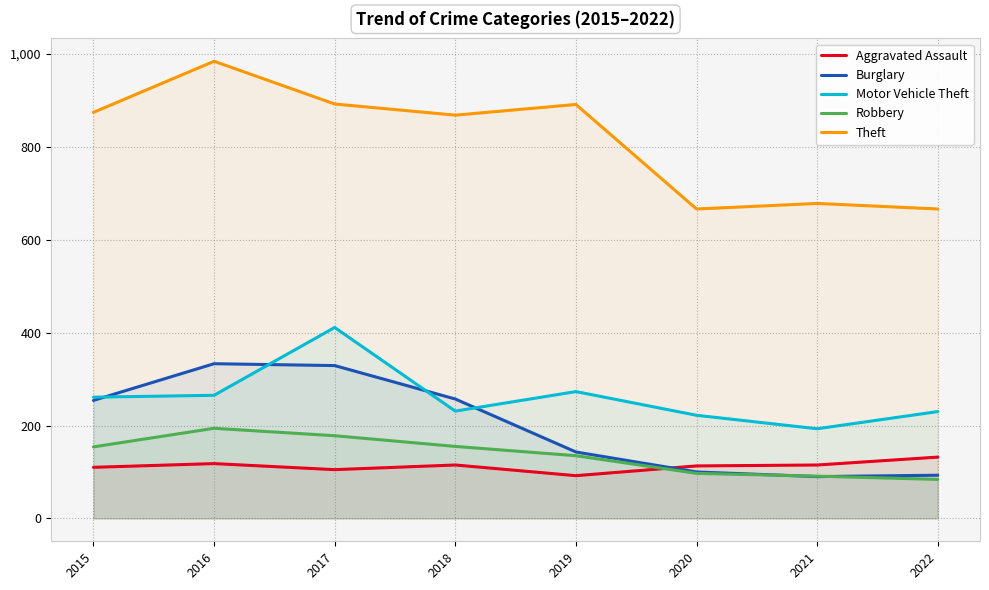

What is the difference between the Motor Vehicle Theft values at 2016 and 2018?

34